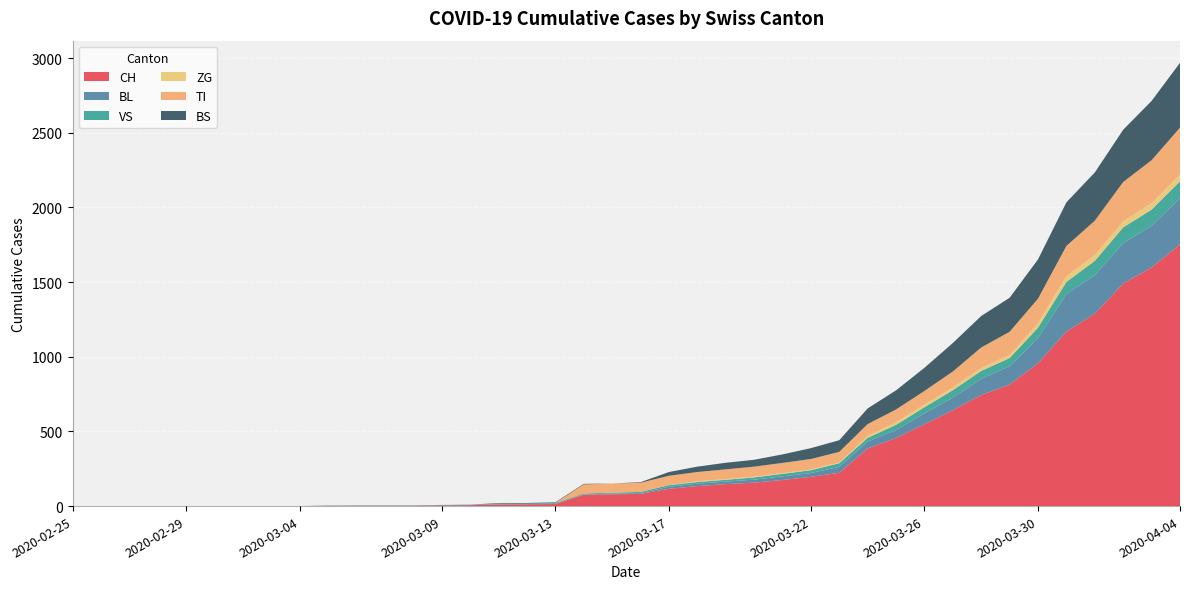

Reading left to right, extract all data points from this chart.

CH: 0	0	0	0	0	0	0	0	0	2	3	3	3	5	6	11	12	14	76	79	82	116	134	147	157	175	196	223	386	456	548	642	744	814	957	1169	1288	1490	1599	1753
BL: 0	0	0	0	0	0	0	0	0	0	0	0	0	1	2	2	2	2	2	5	5	13	16	17	20	24	25	40	46	53	73	84	108	123	167	251	258	272	277	309
VS: 0	0	0	0	0	0	0	0	0	2	2	2	2	2	2	3	3	5	6	6	8	11	11	12	15	17	19	24	25	35	41	50	53	54	71	81	96	104	109	112
ZG: 0	0	0	0	0	0	0	0	0	0	0	0	0	0	0	0	0	0	0	0	0	1	5	5	5	5	5	5	12	18	18	18	21	21	29	39	40	41	44	46
TI: 0	0	0	0	0	0	0	0	0	0	0	0	0	0	0	0	0	0	61	61	61	62	62	65	67	68	70	71	80	85	91	107	136	155	165	202	229	263	287	314
BS: 0	0	0	0	0	0	0	0	0	0	0	0	0	0	0	4	4	4	4	0	4	25	36	44	46	57	73	78	105	128	155	191	211	228	263	292	323	350	397	434